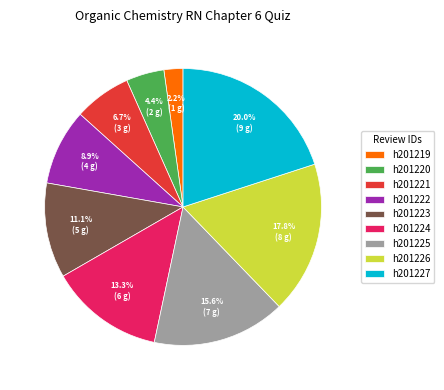

What percentage is the h201219 slice, to the nearest percent?

2%